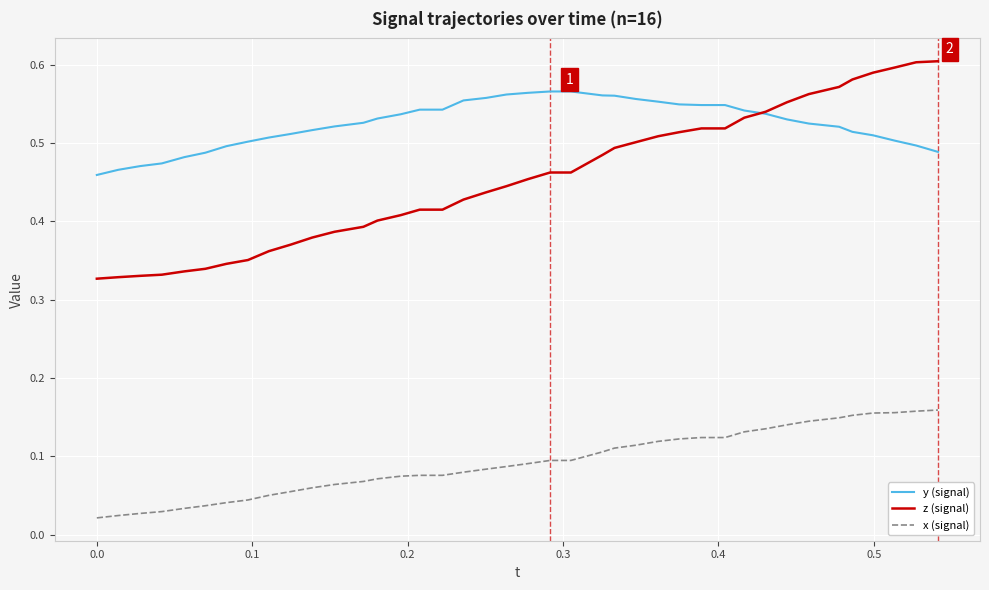

List the series in order of their overall mean, highest first.

y (signal), z (signal), x (signal)